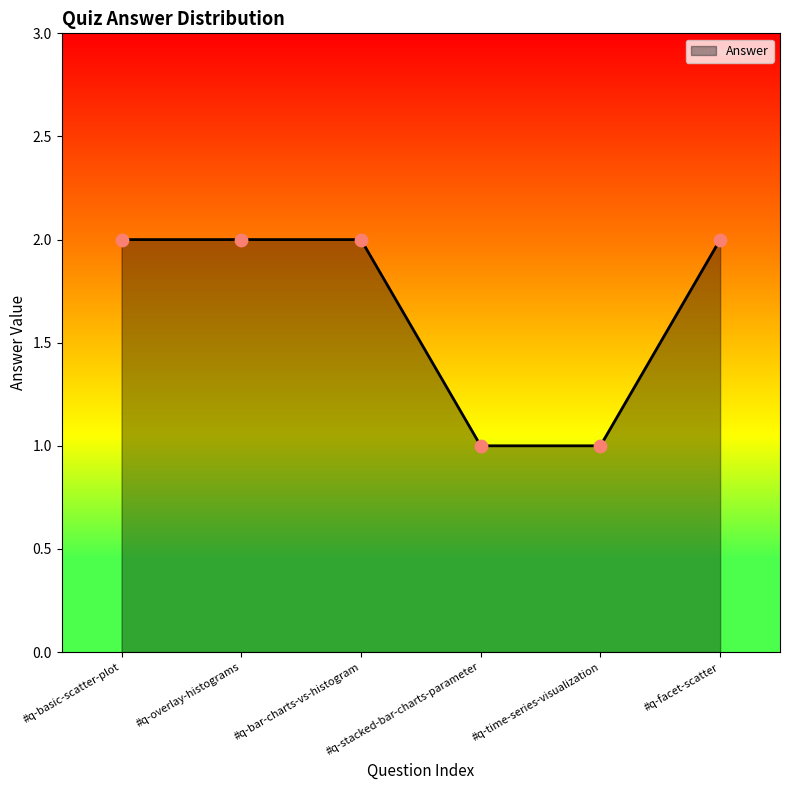

Approximately how many times larger is the value at #q-stacked-bar-charts-parameter compared to #q-facet-scatter?

0.5